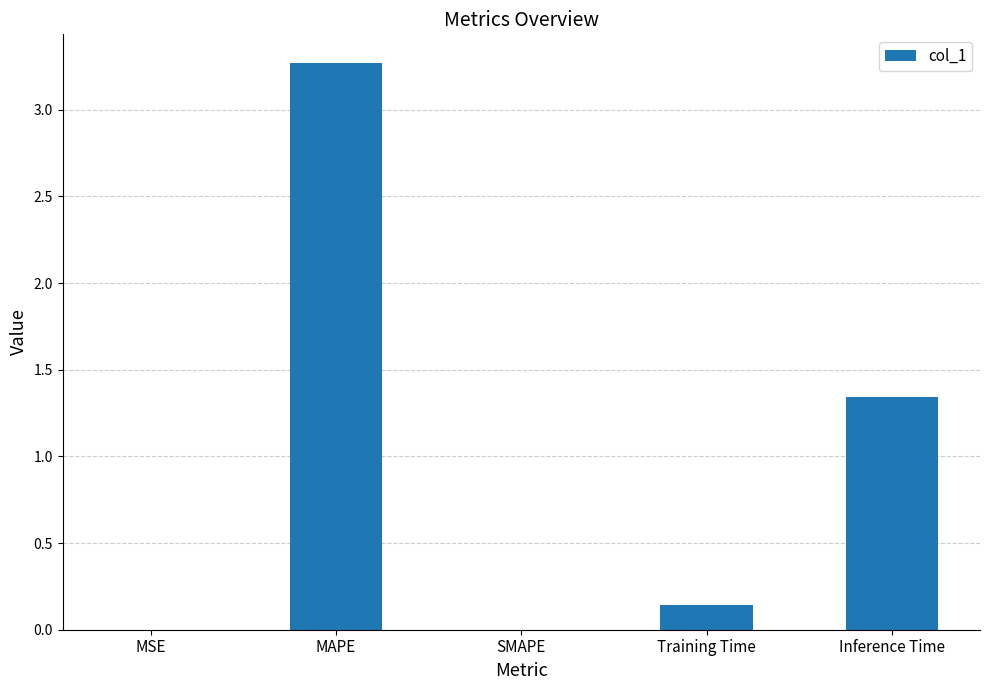

Between Inference Time and MSE, which is larger?

Inference Time